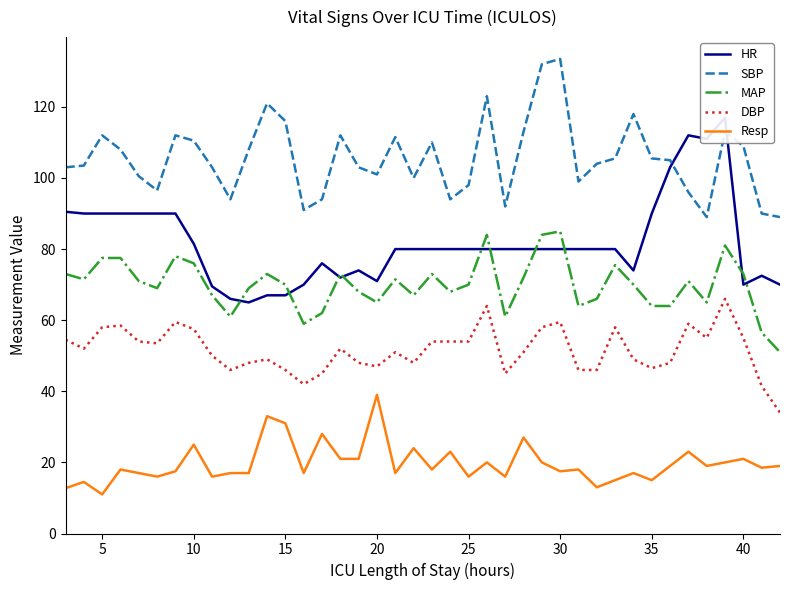

At which category does SBP reach its first local peak?

5